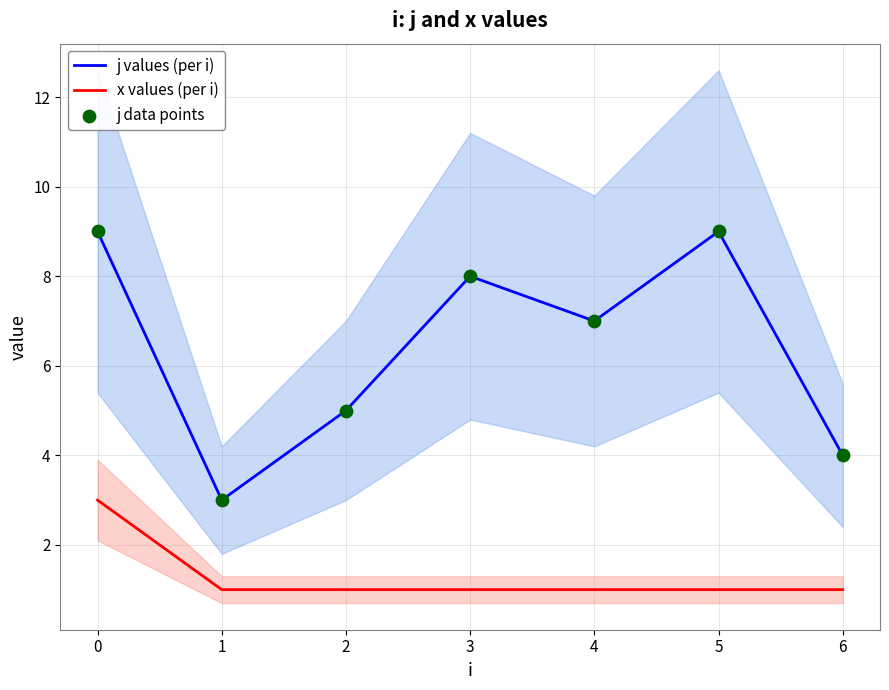

What is the total value across all series at 1?

7